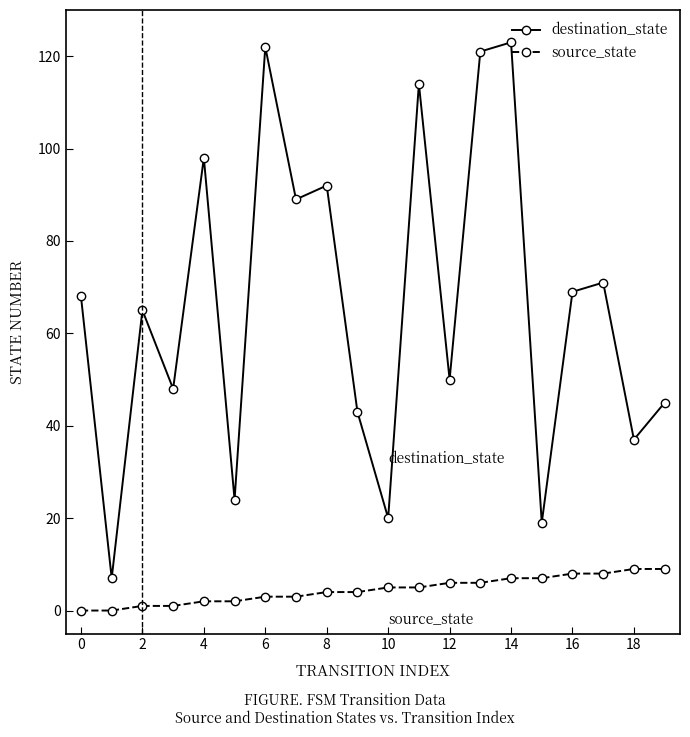

What are all the series names shown in the legend?

destination_state, source_state